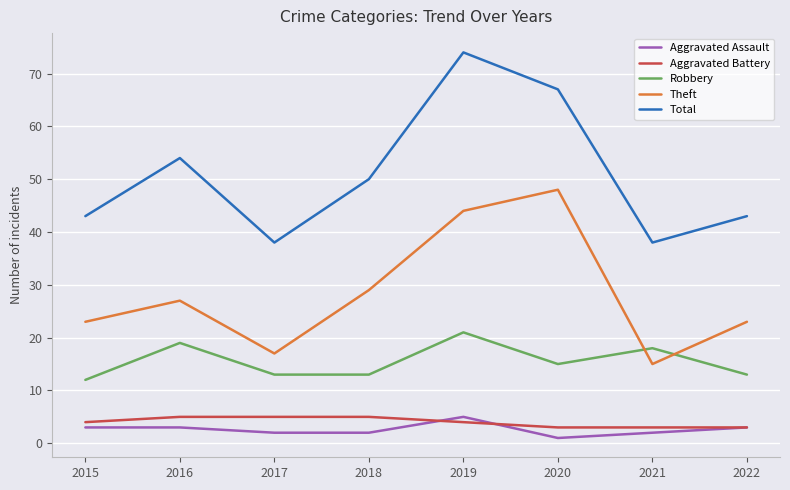

At which label is Robbery closest to 16?

2020